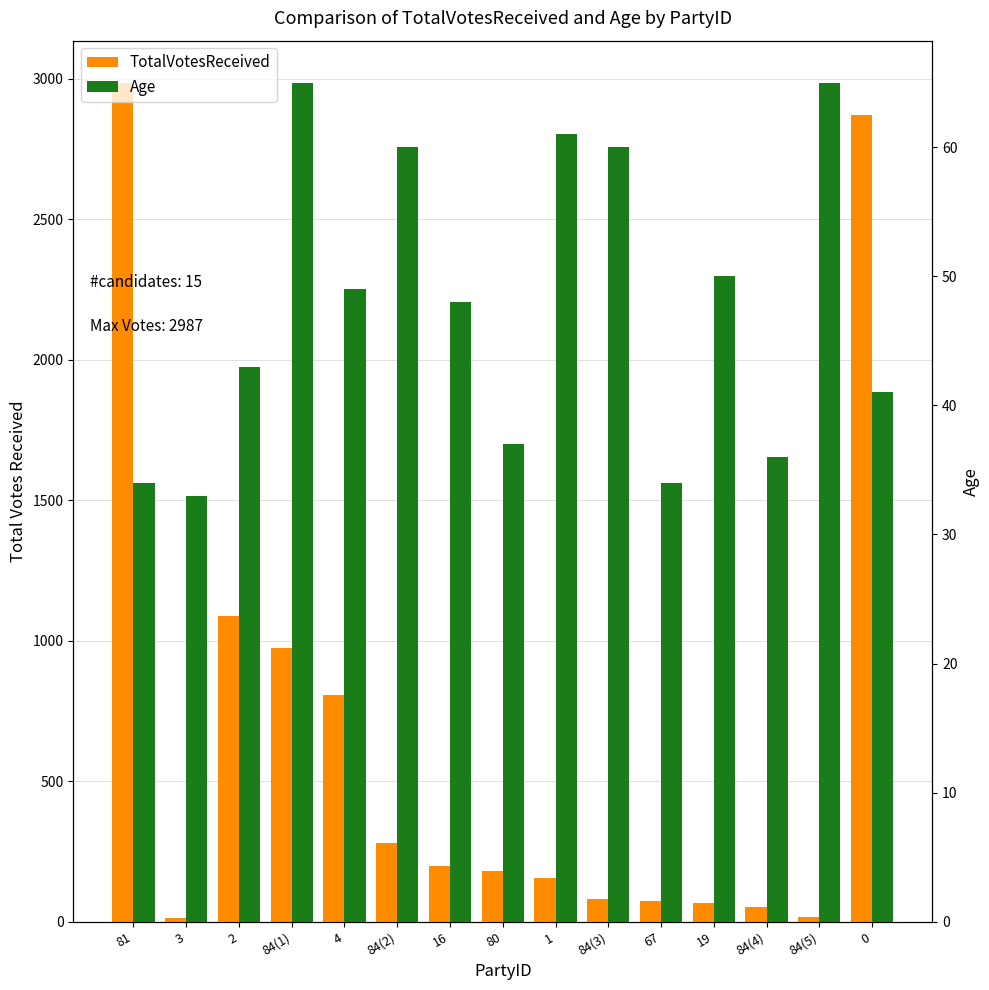

Reading right to left, extract all data points from this chart.

TotalVotesReceived: 2872	18	51	66	73	81	157	181	200	279	806	973	1089	15	2987
Age: 41	65	36	50	34	60	61	37	48	60	49	65	43	33	34